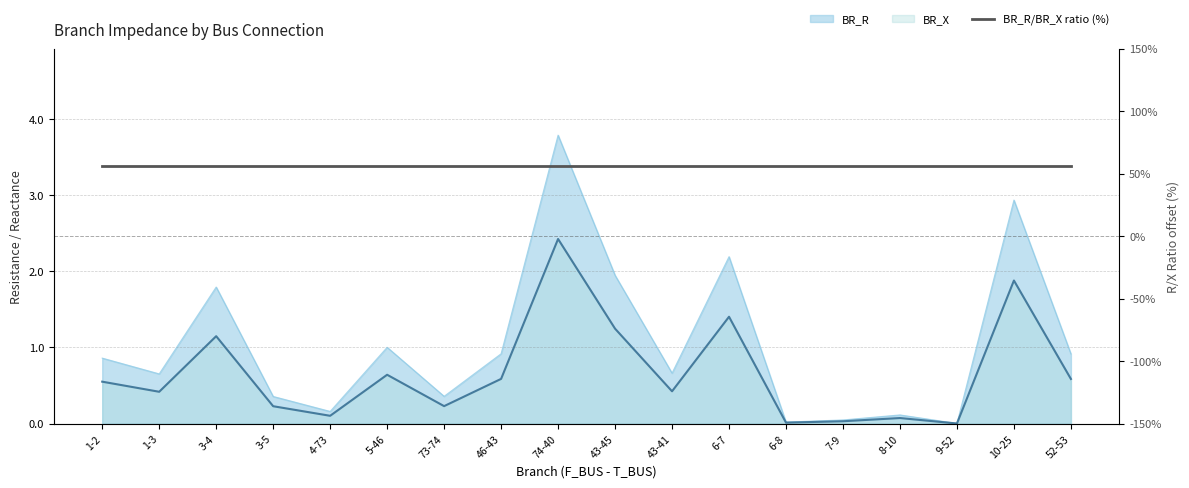

Count the number of categories in the chart.

18